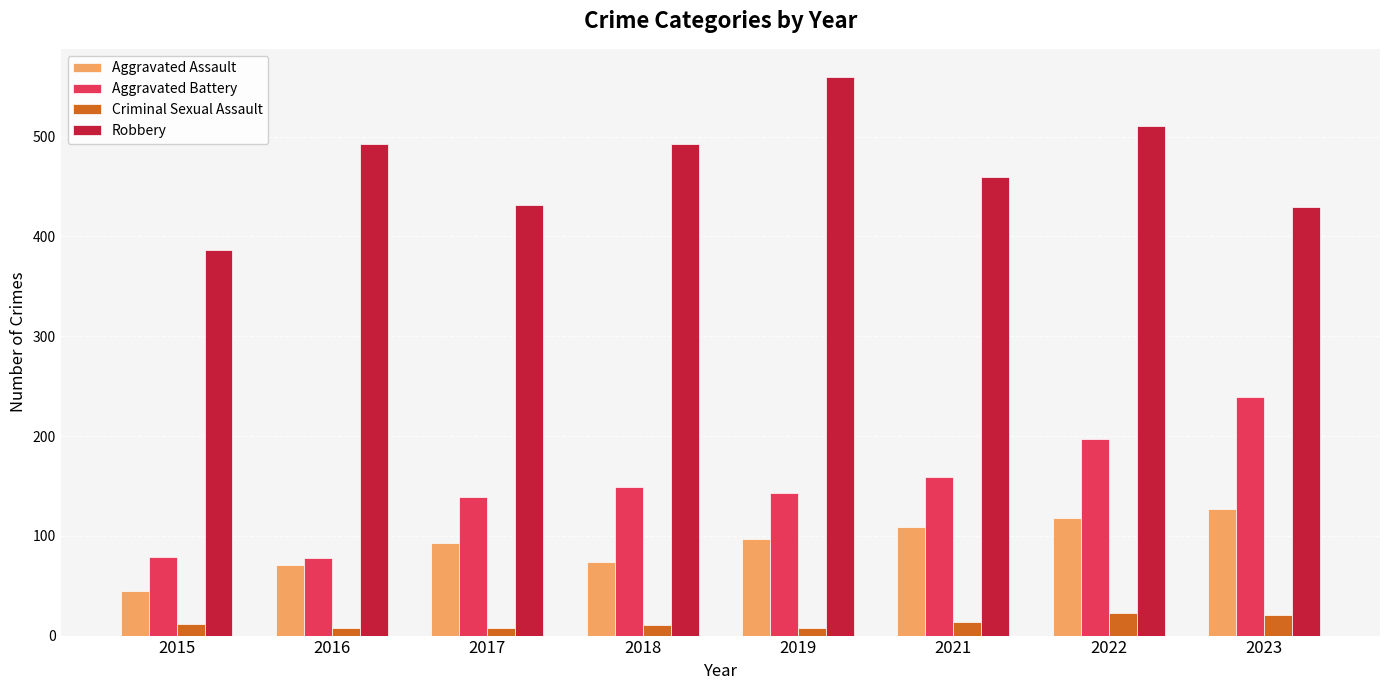

Which series changed the most between 2021 and 2023?

Aggravated Battery